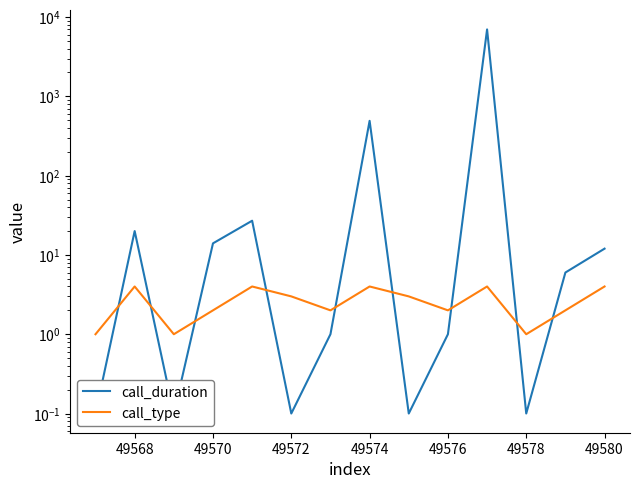

Where does the call_type series first go above 3?

49568